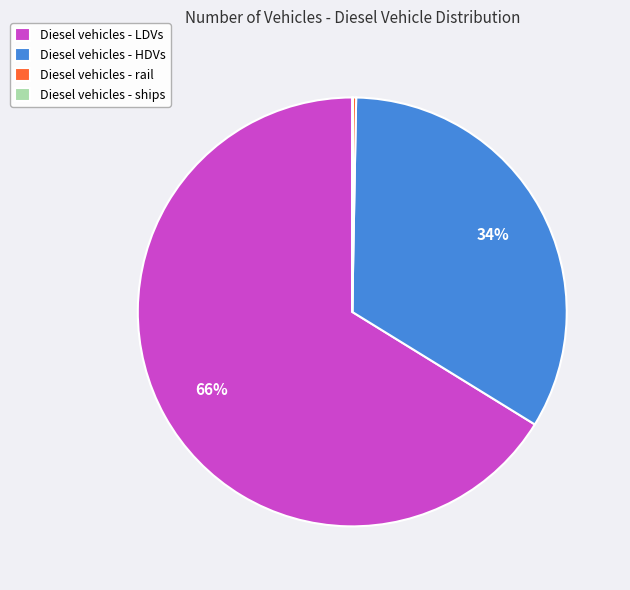

True or false: Diesel vehicles - LDVs accounts for 66% of the total.

True